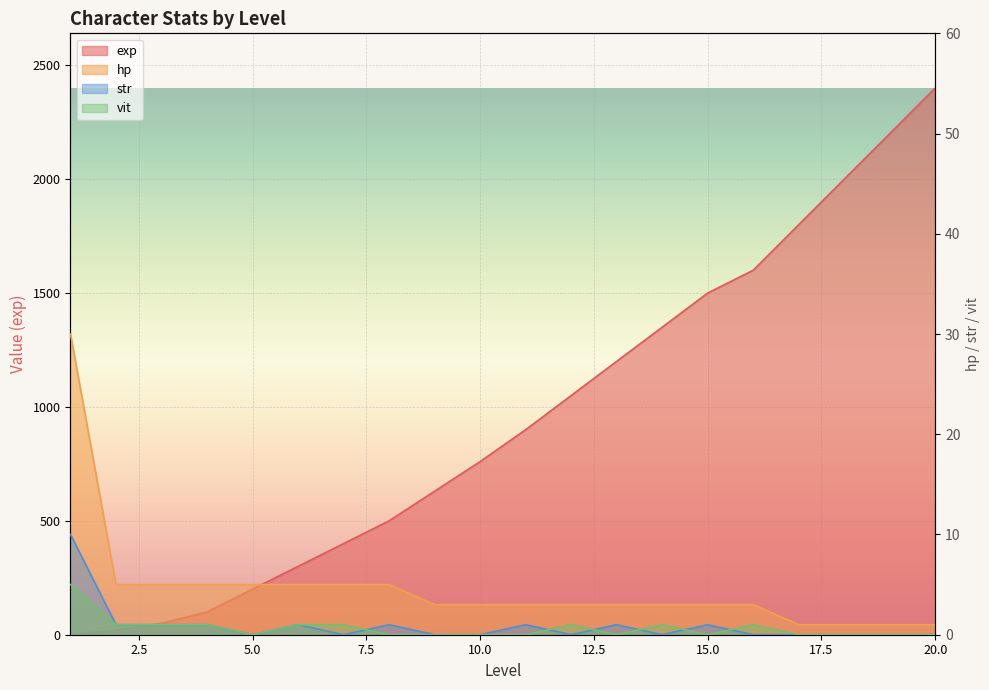

Reading left to right, what are all the values shown in this chart?

exp: 0	20	50	100	200	300	400	500	630	760	900	1050	1200	1350	1500	1600	1800	2000	2200	2400
hp: 30	5	5	5	5	5	5	5	3	3	3	3	3	3	3	3	1	1	1	1
str: 10	1	1	1	0	1	0	1	0	0	1	0	1	0	1	0	0	0	0	0
vit: 5	1	1	1	0	1	1	0	0	0	0	1	0	1	0	1	0	0	0	0